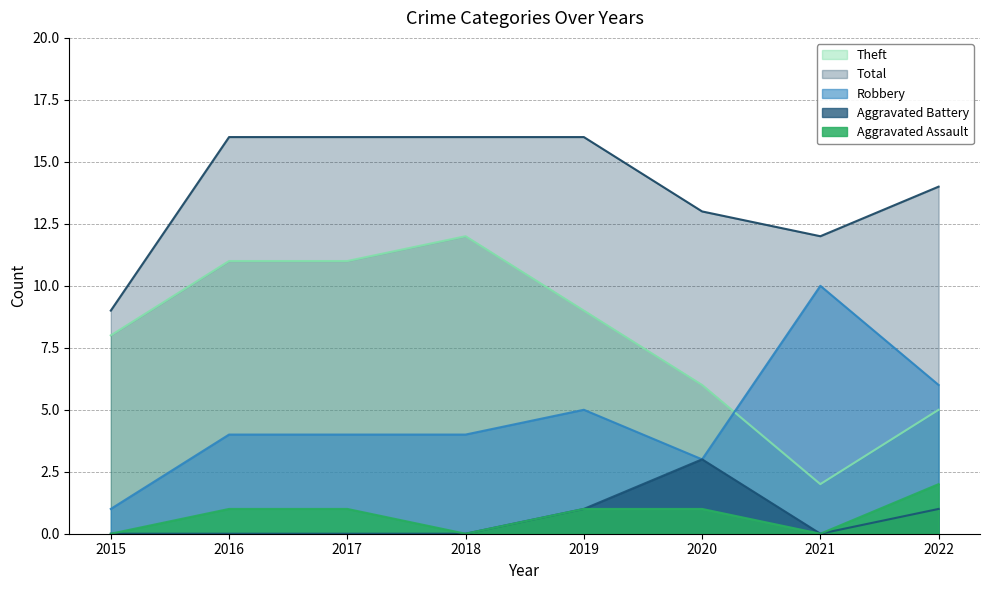

How many data points does each series have?

8